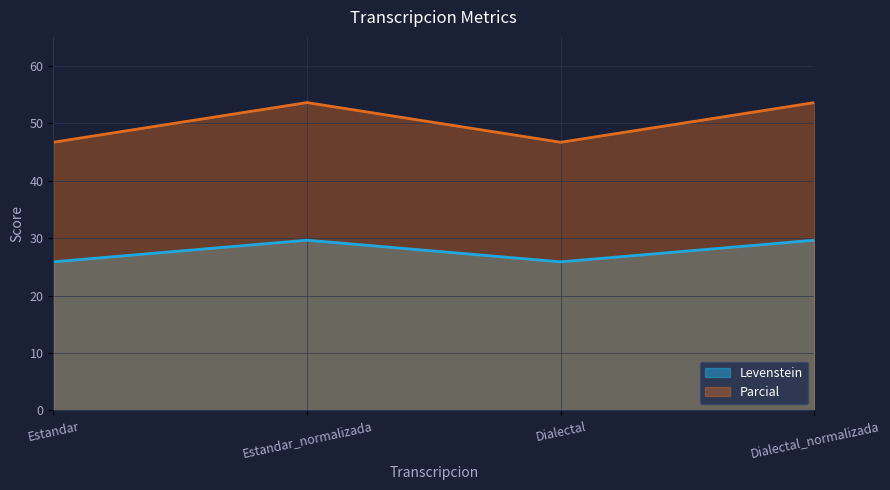

Reading right to left, list all the values displayed in this chart.

Levenstein: 29.6	25.9	29.6	25.9
Parcial: 53.6	46.7	53.6	46.7